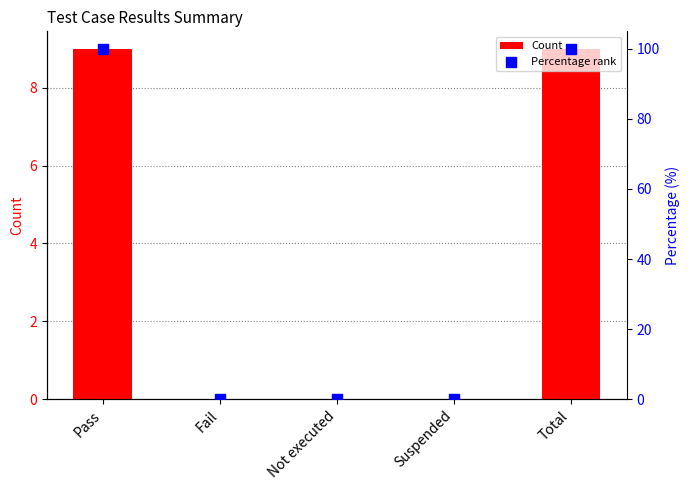

Which series has the largest Y range (max minus min)?

Percentage rank